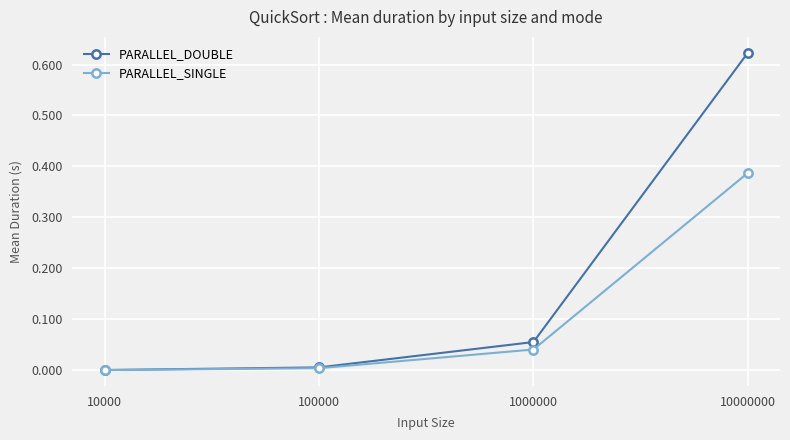

Rank the series at 1000000 from lowest to highest value.

PARALLEL_SINGLE, PARALLEL_DOUBLE